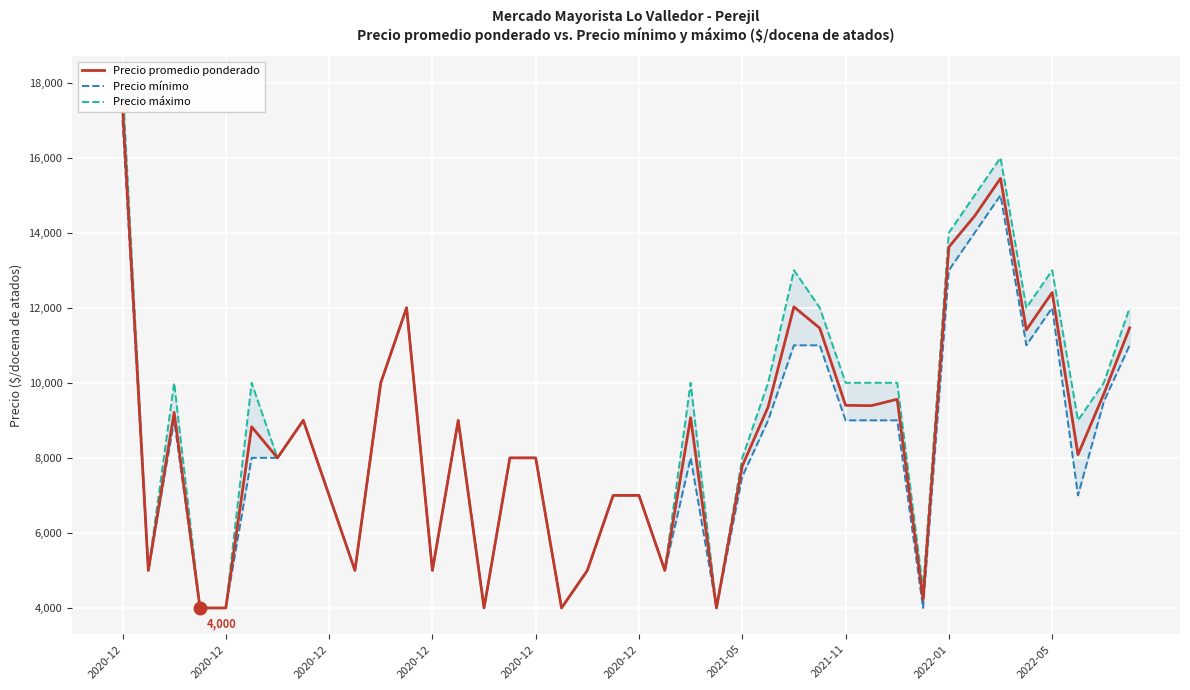

How many lines are shown in the chart?

3